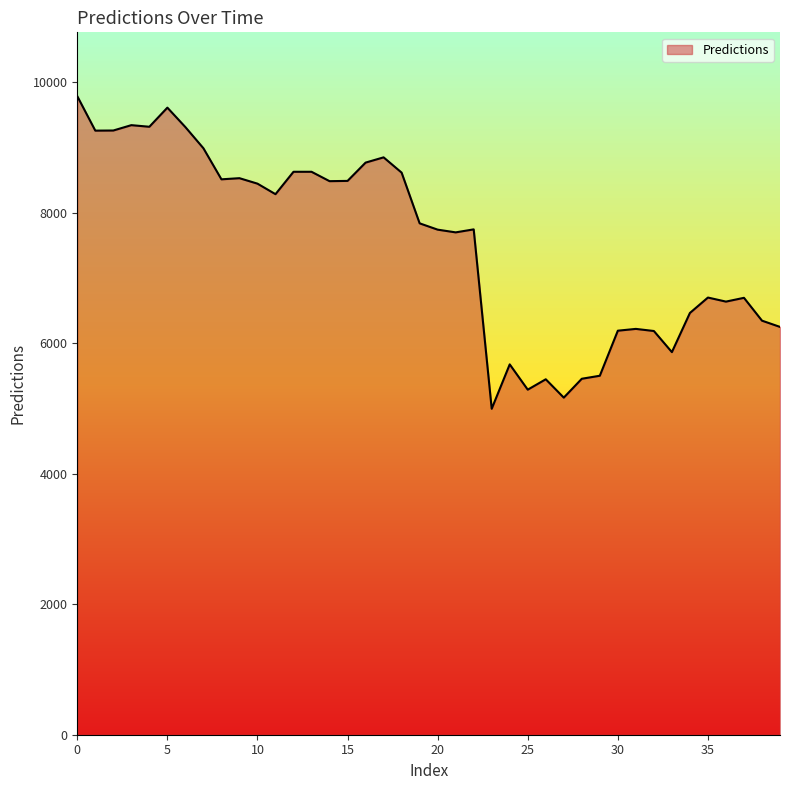

What is the difference between the maximum and minimum values?

4791.8